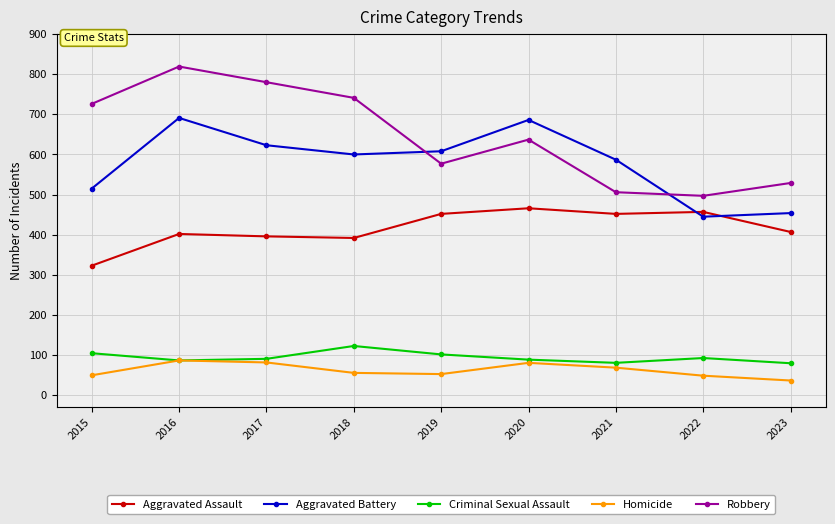

What are all the series names shown in the legend?

Aggravated Assault, Aggravated Battery, Criminal Sexual Assault, Homicide, Robbery